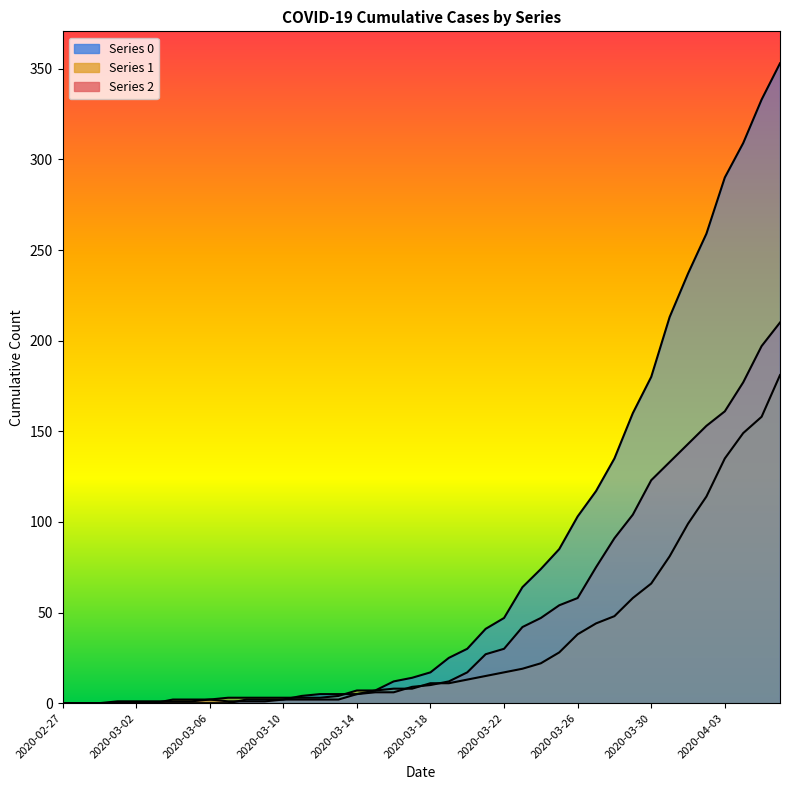

Rank the series by their maximum value, from highest to lowest.

0, 2, 1